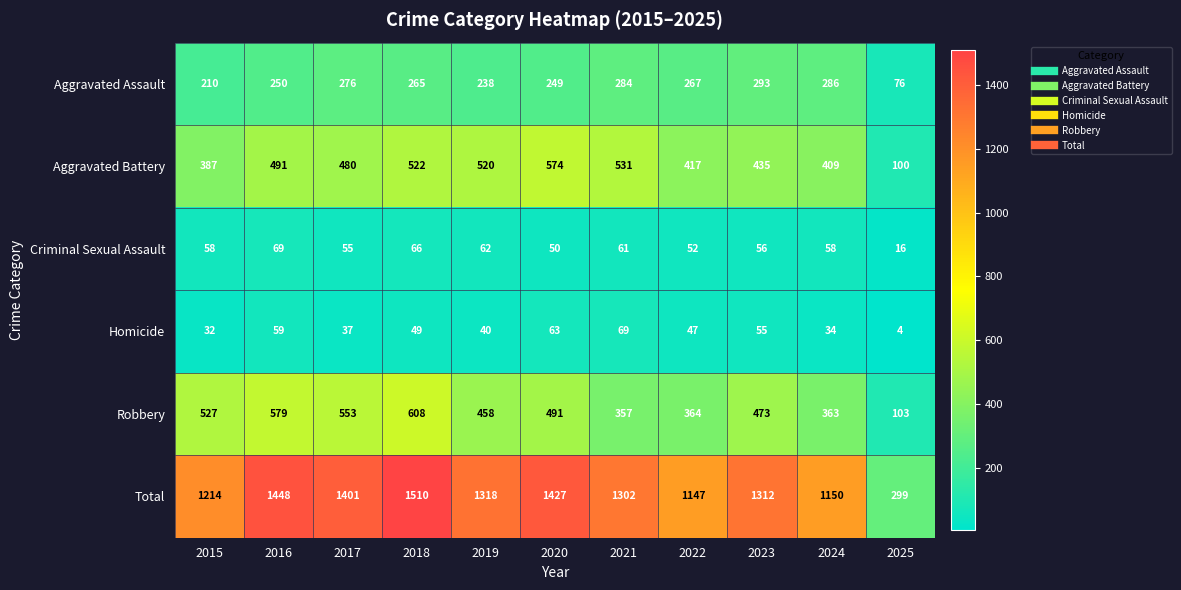

What is the difference between the maximum and minimum values in the Homicide series?

65